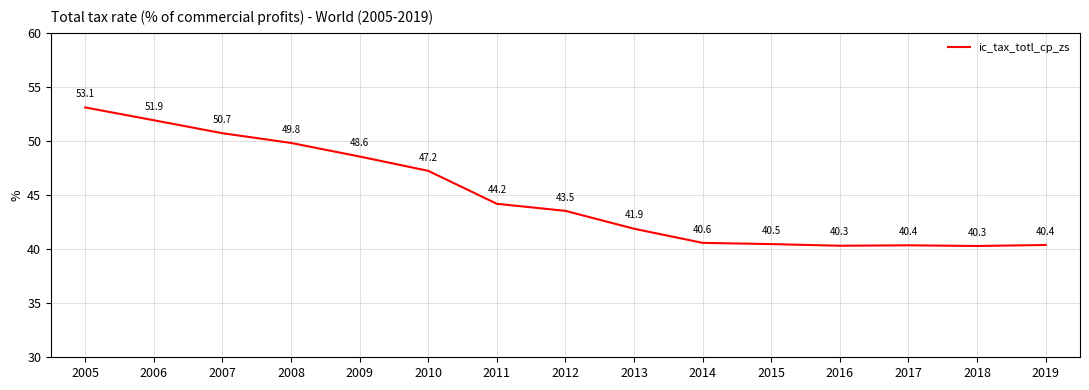

Where is the data nearest to the value 46?

2010